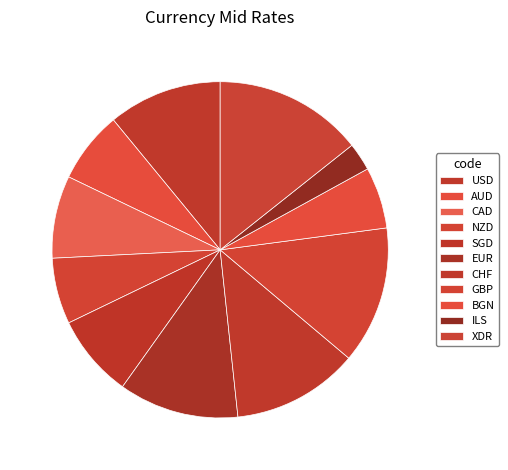

How many segments does this pie chart have?

11